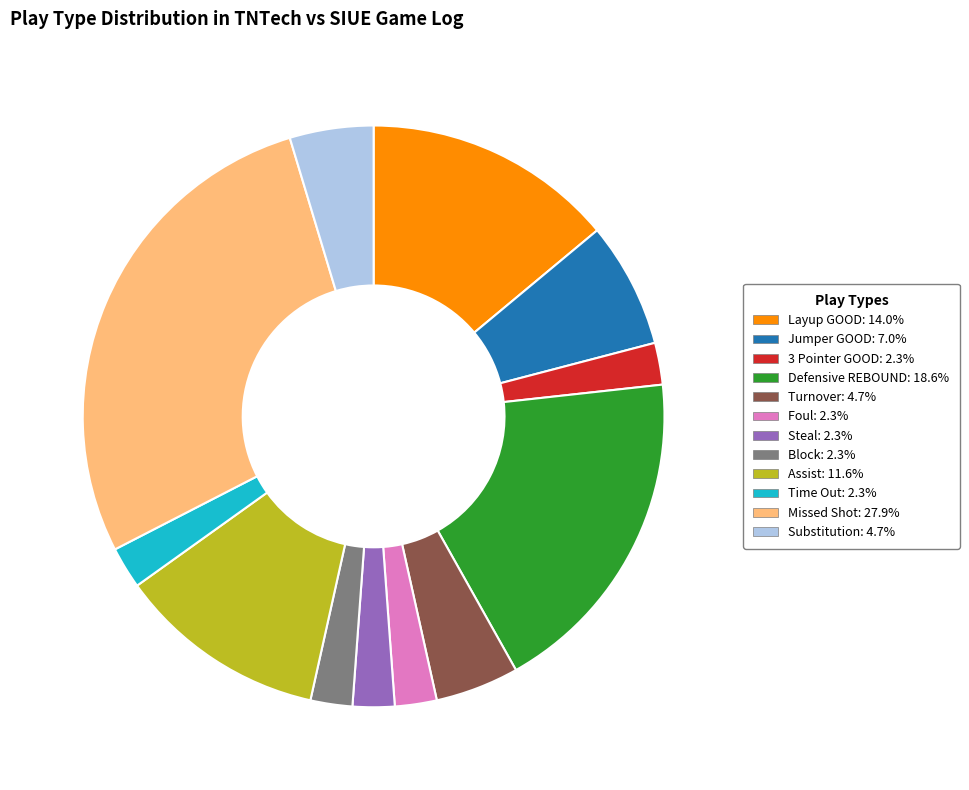

Is there any slice that represents more than half of the pie?

No